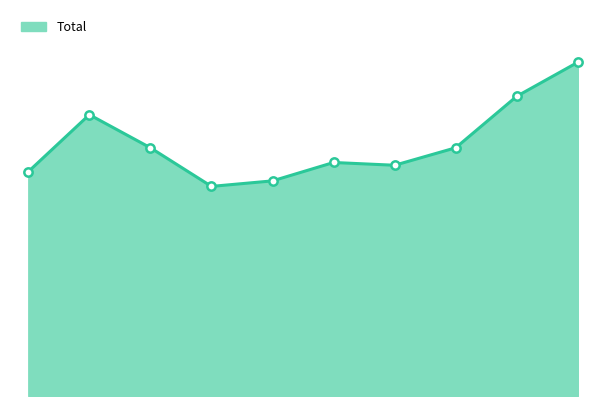

What is the value of the 3rd point from the left?

270